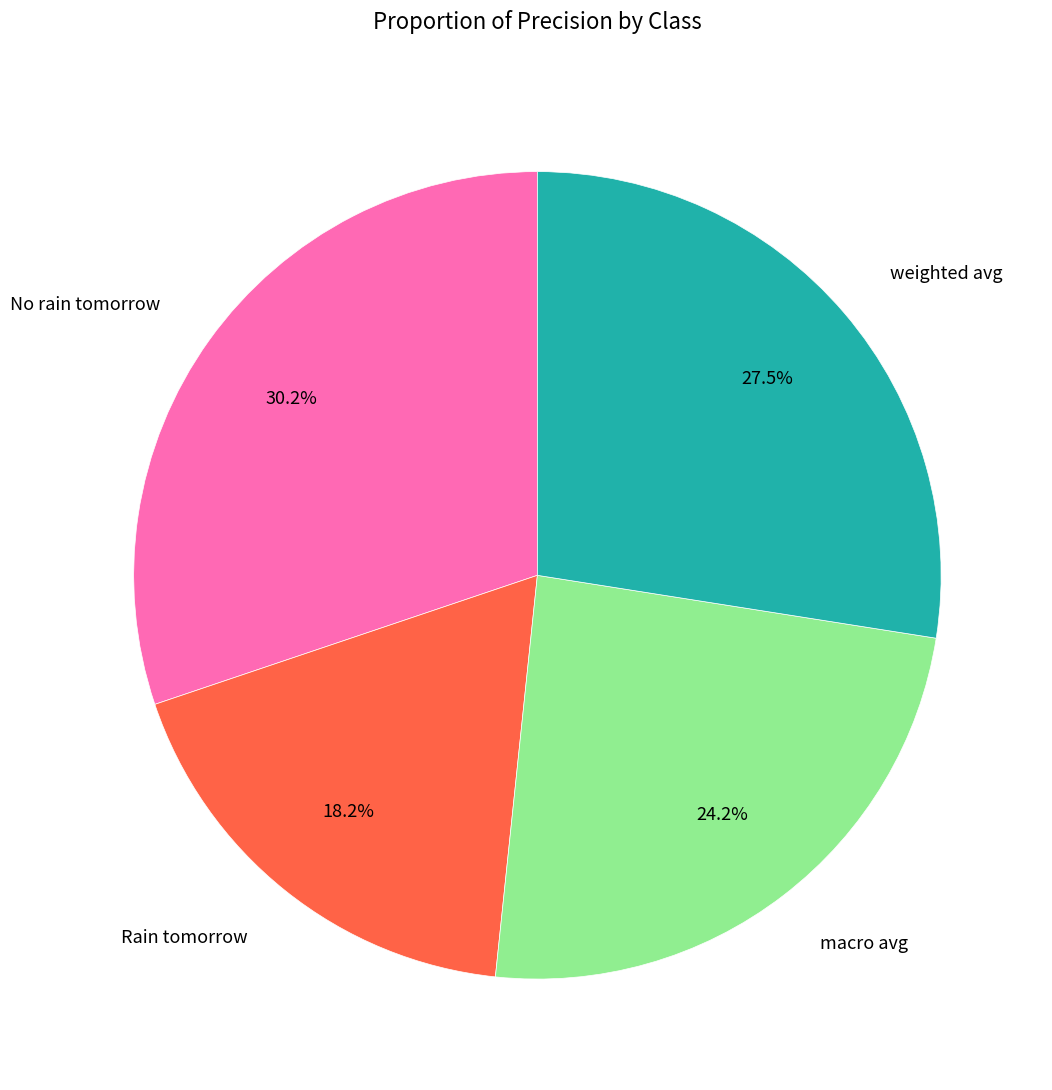

Is there a majority slice in this chart?

No